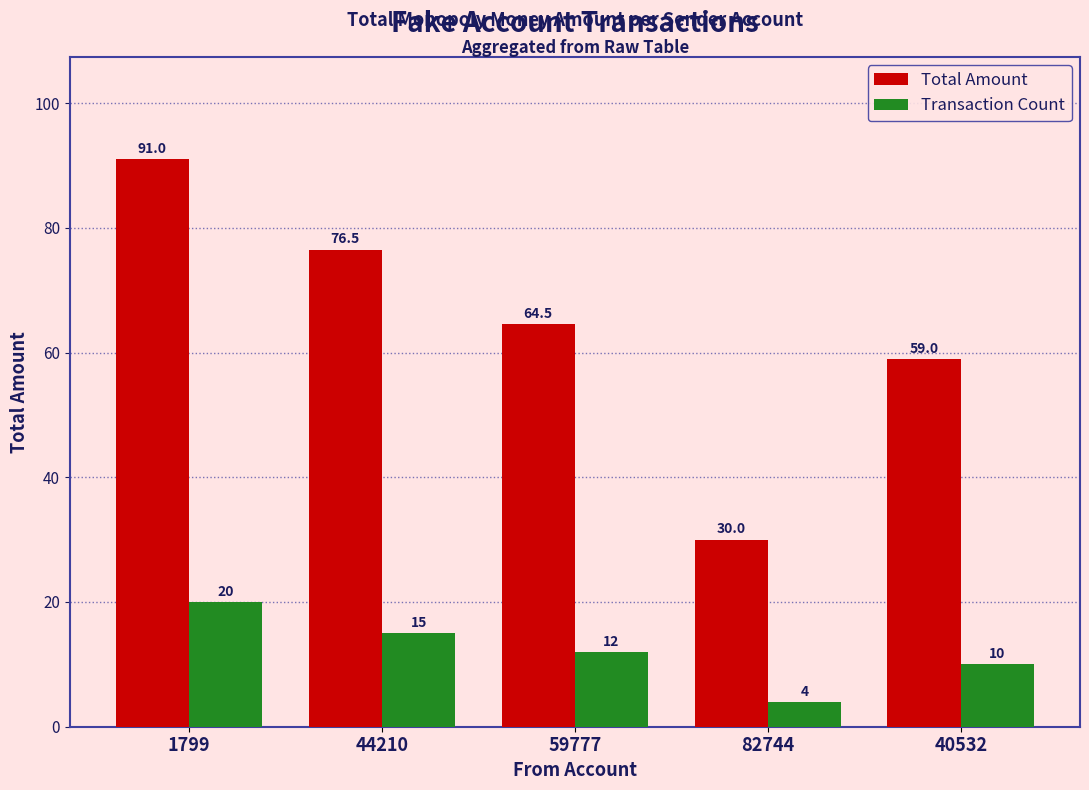

What is the approximate value of Total Amount at 44210?

76.5